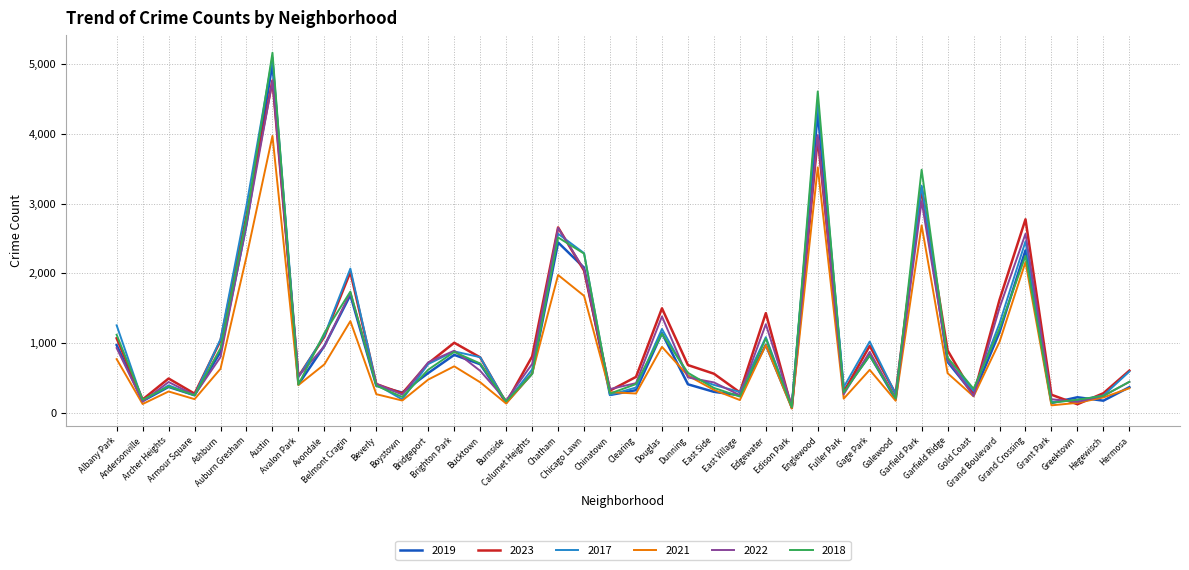

What are all the series names shown in the legend?

2019, 2023, 2017, 2021, 2022, 2018